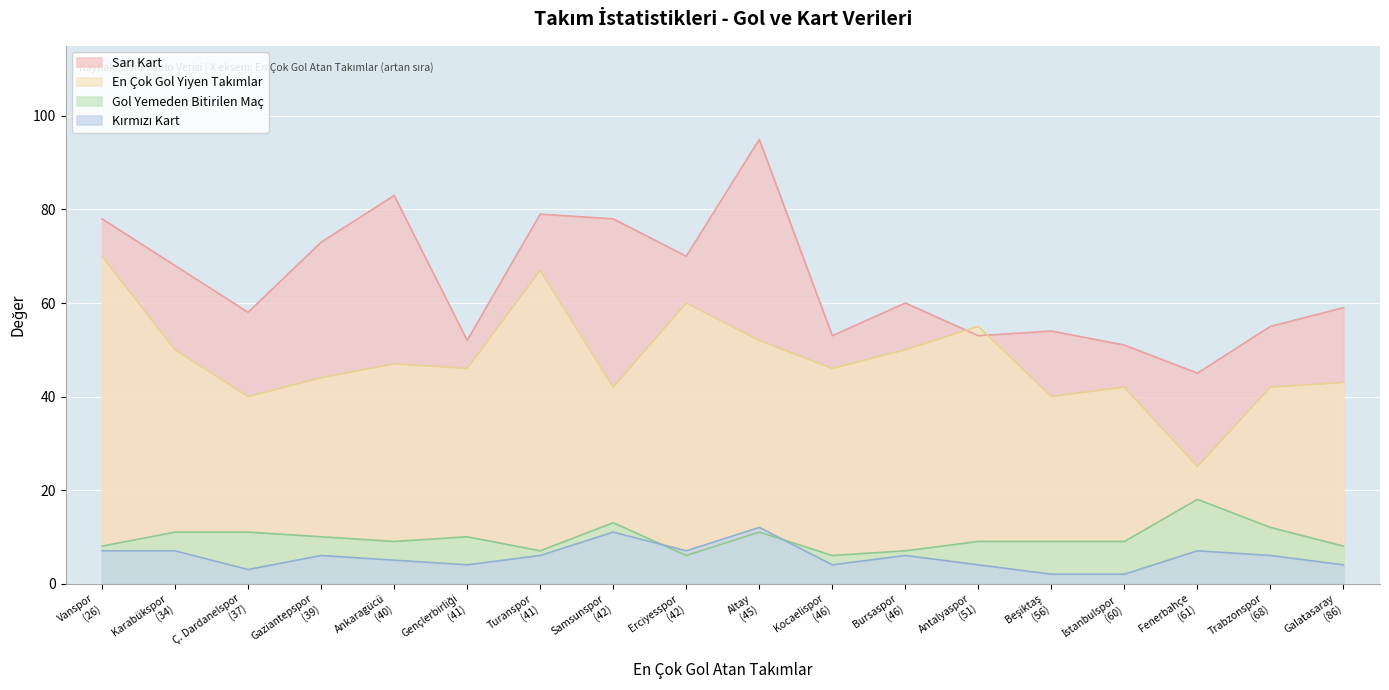

What is the difference between the Kırmızı Kart values at Ç. Dardanelspor and Kocaelispor?

1